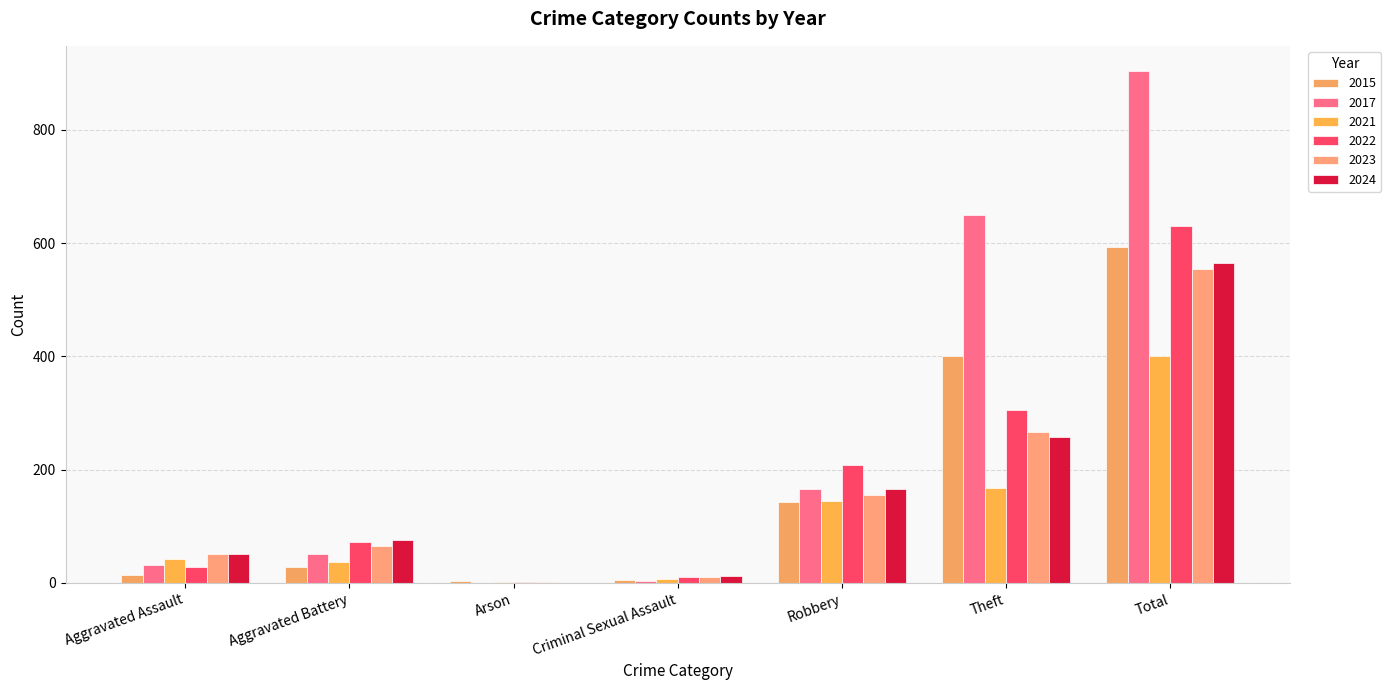

How many groups of bars are there?

7